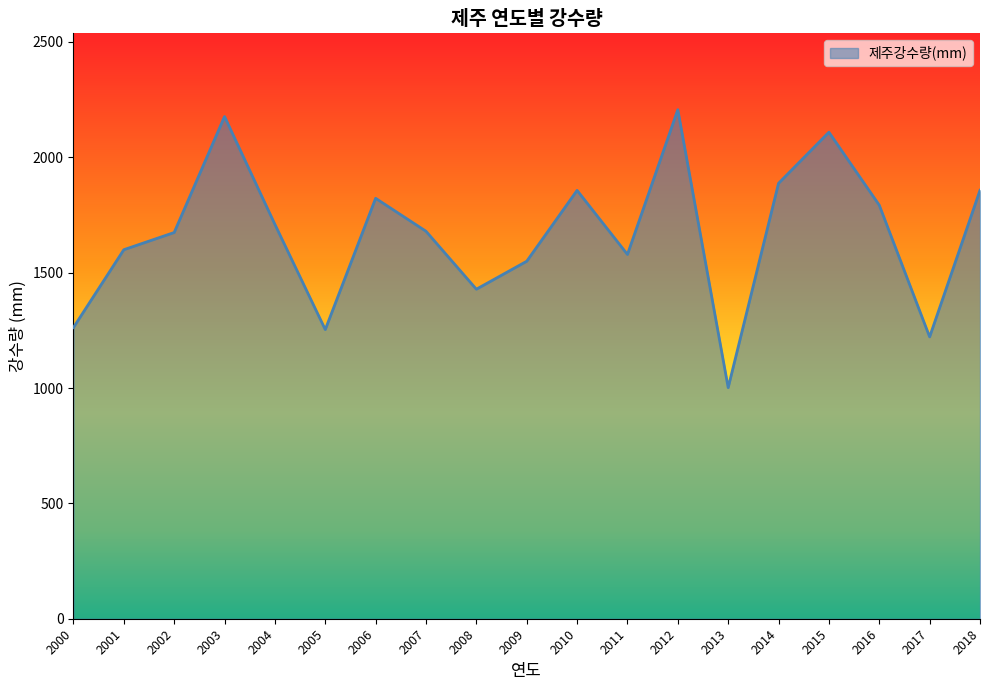

What is the greatest value displayed?

2206.4